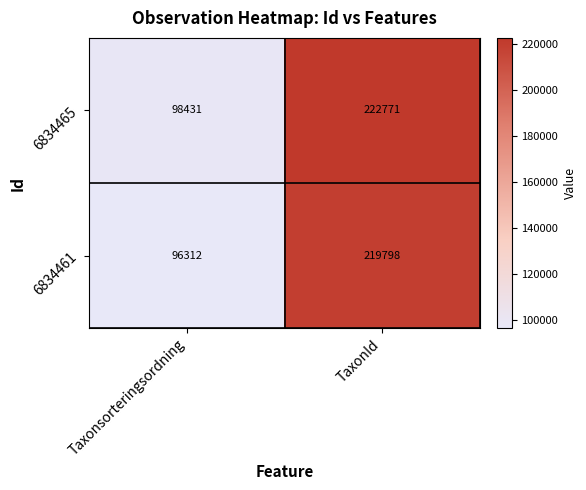

At which category does the chart reach its peak across all series?

TaxonId